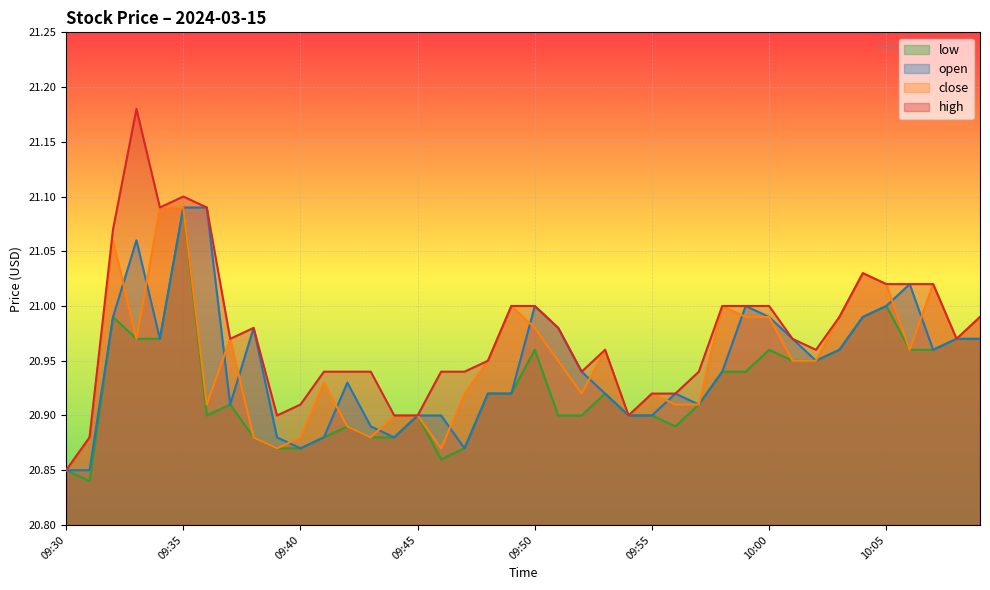

At which category does the chart reach its peak across all series?

09:33